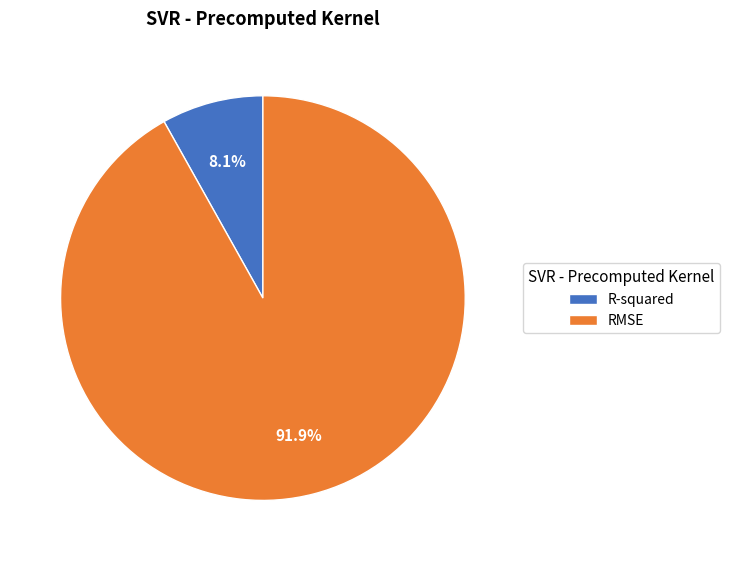

To the nearest percent, what percentage of the pie is R-squared?

8%